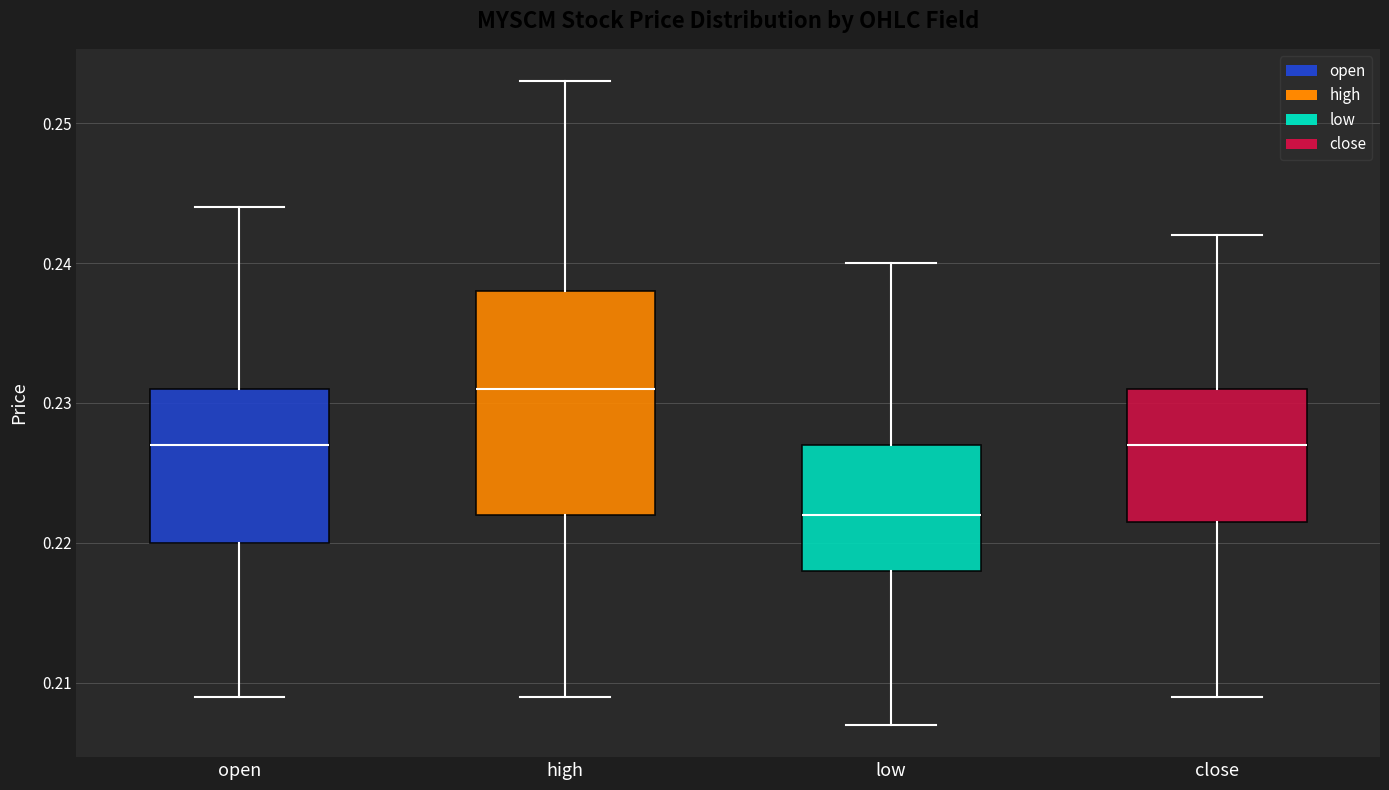

Which box has the highest median line?

high